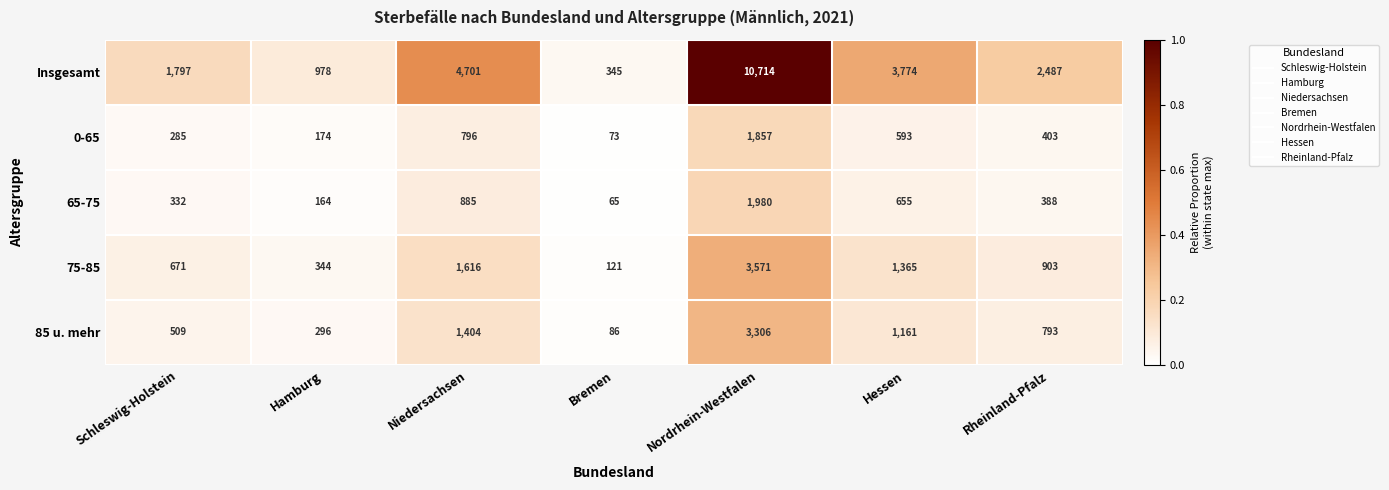

What is the difference between the maximum and minimum values in the 75-85 series?

3450